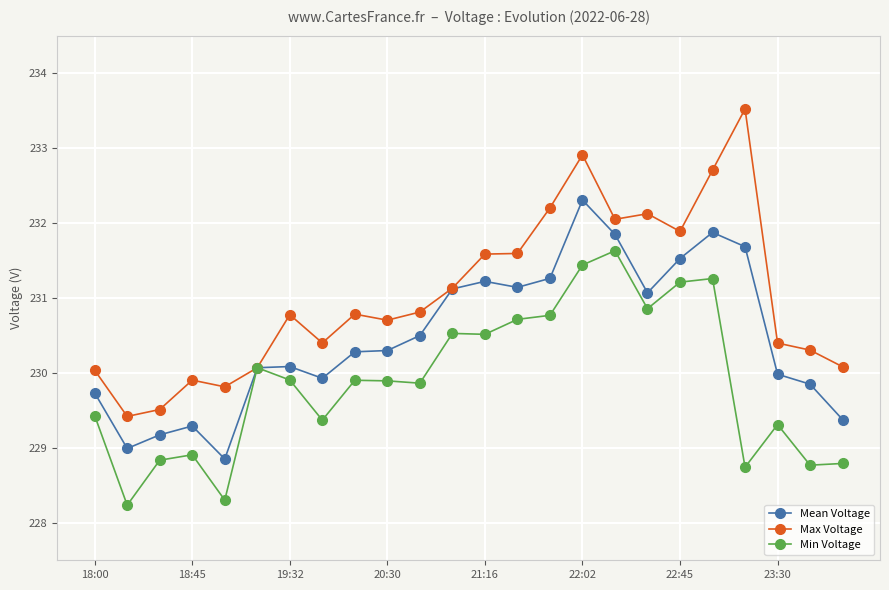

True or false: Max Voltage has more than 2 points higher than both neighbors.

True